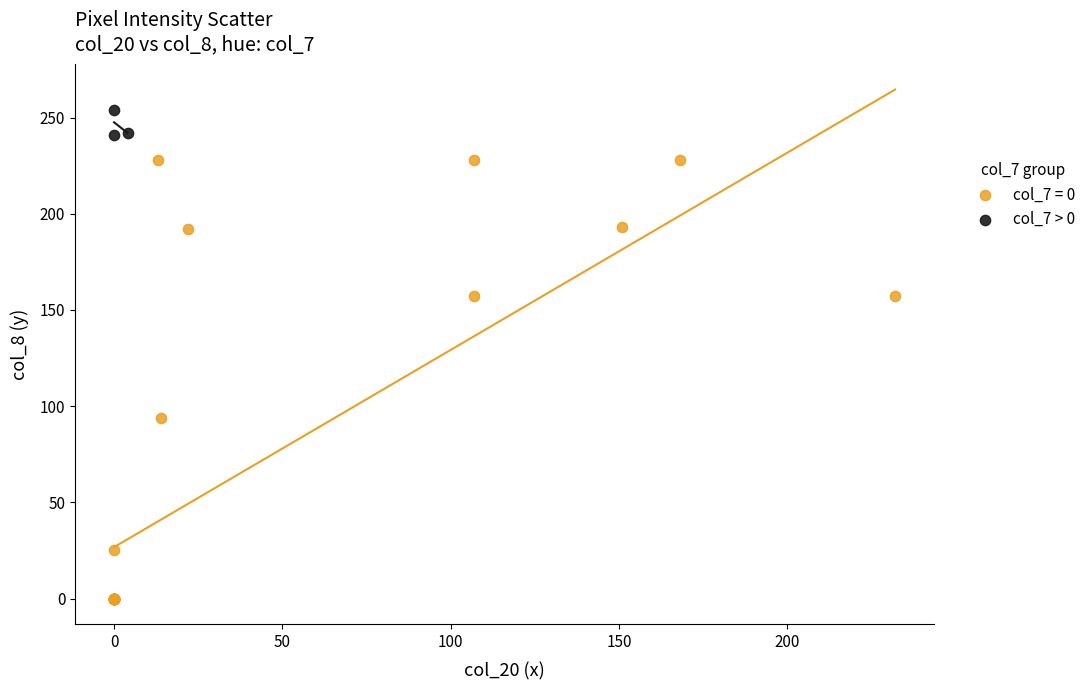

Which series contains the lowest Y value?

col_7 = 0